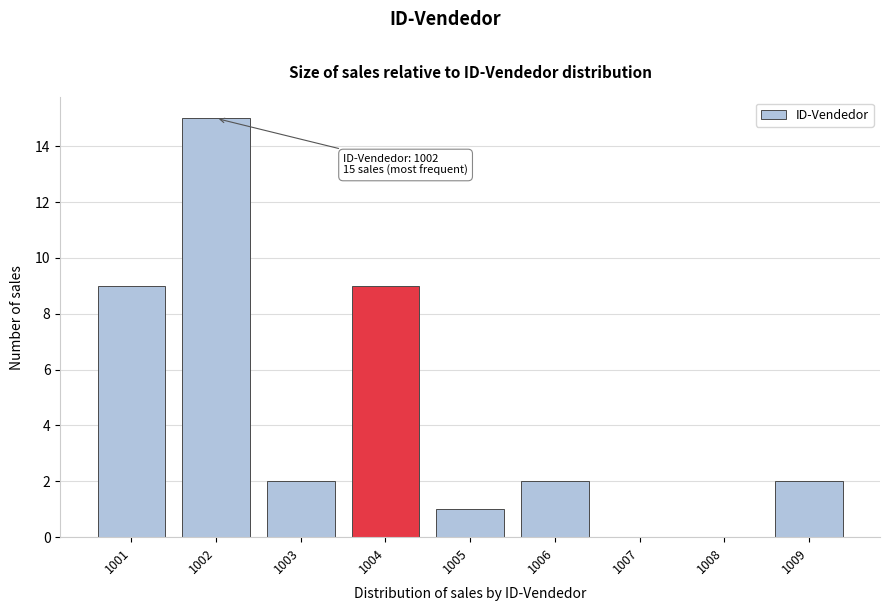

Which range on the x-axis has the tallest bar?

1001.5 to 1002.5